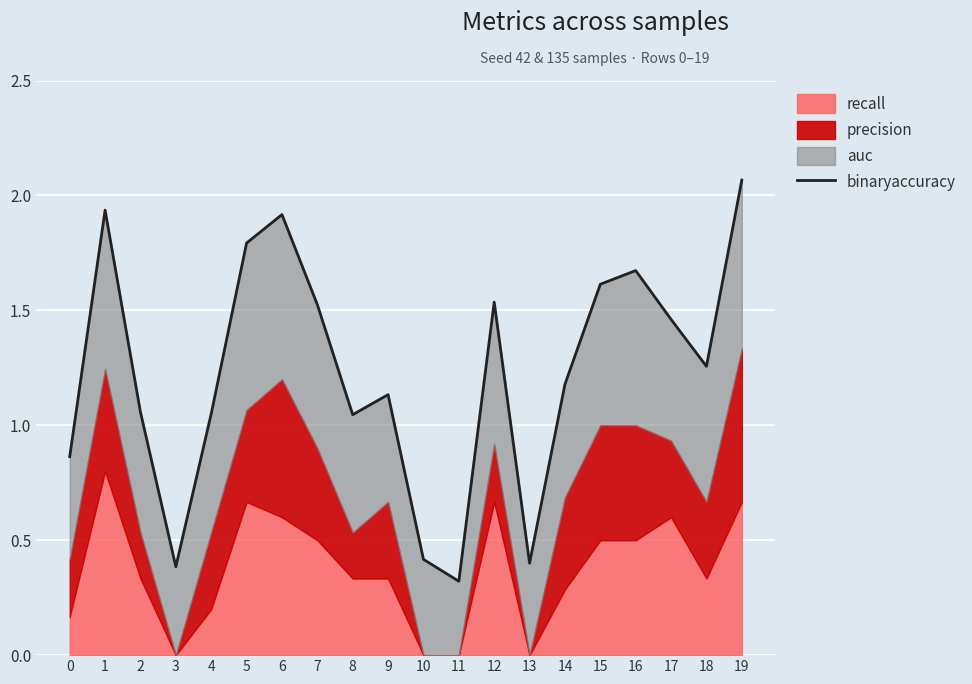

Which label corresponds to the largest value in the chart?

19